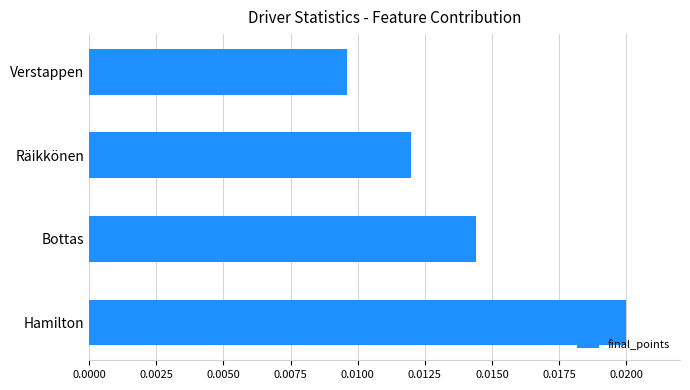

Rank the categories by value from highest to lowest.

Hamilton, Bottas, Räikkönen, Verstappen